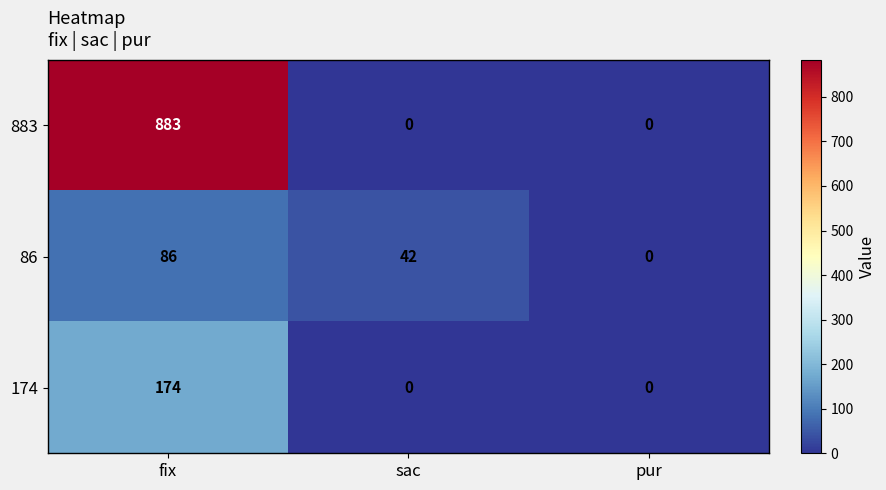

The 86 series shows 45 at pur. True or false?

False